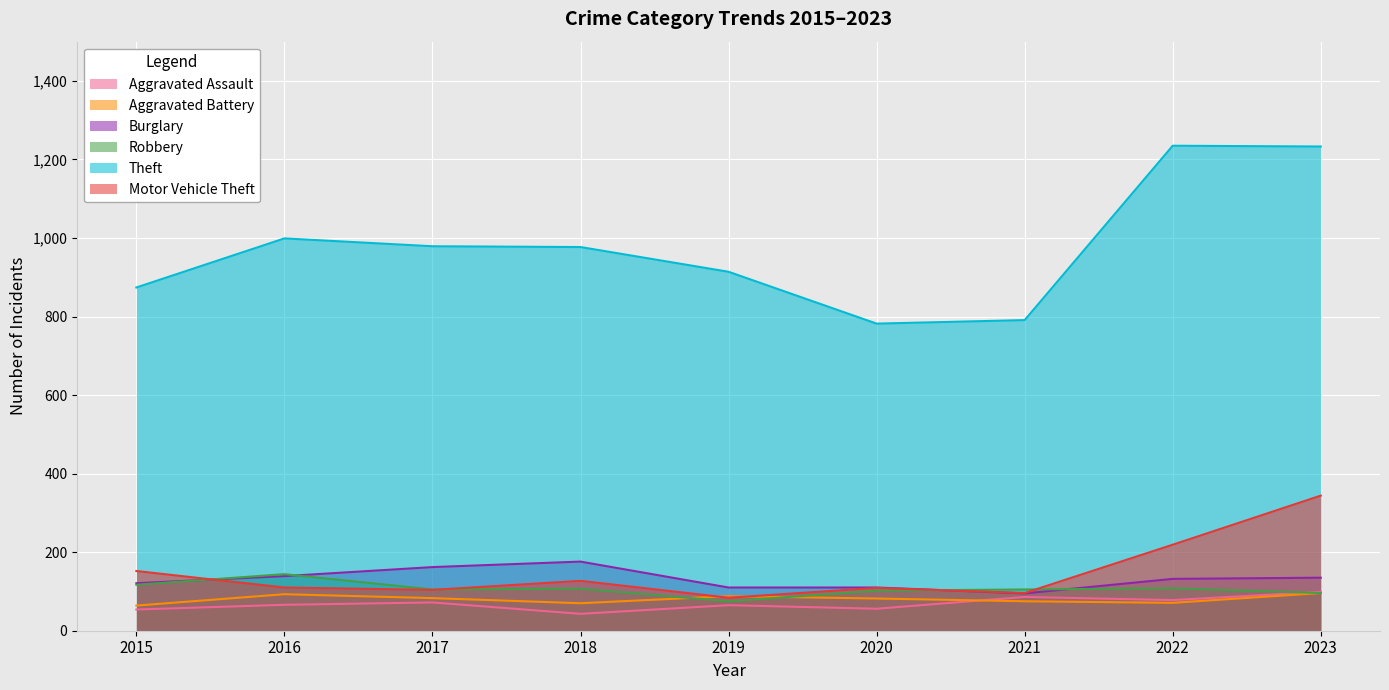

What is the difference between the second highest and second lowest values in the Theft series?

442